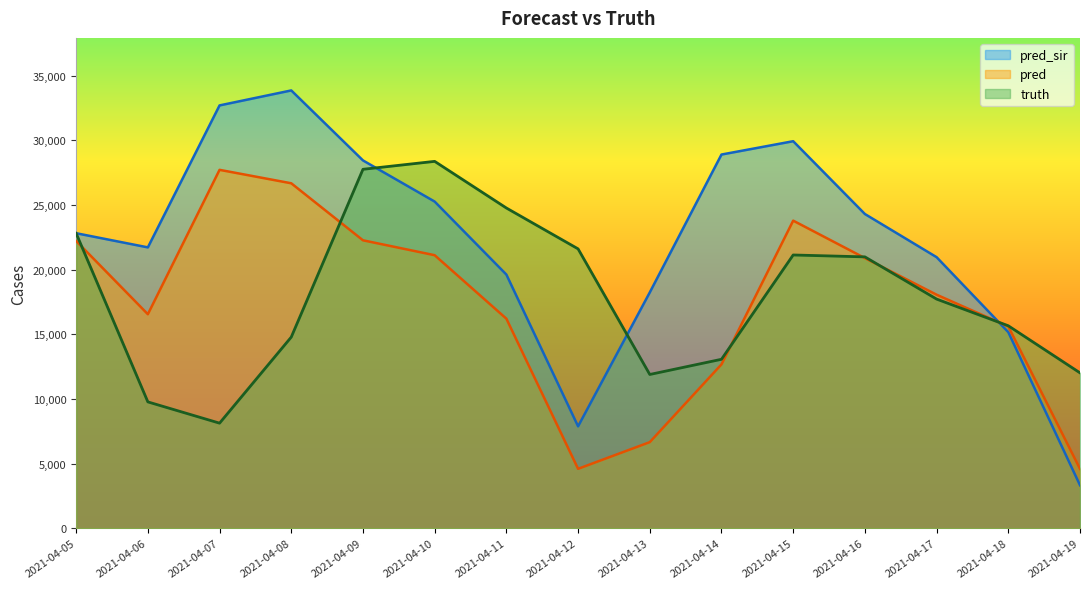

What are all the series names shown in the legend?

pred_sir, pred, truth